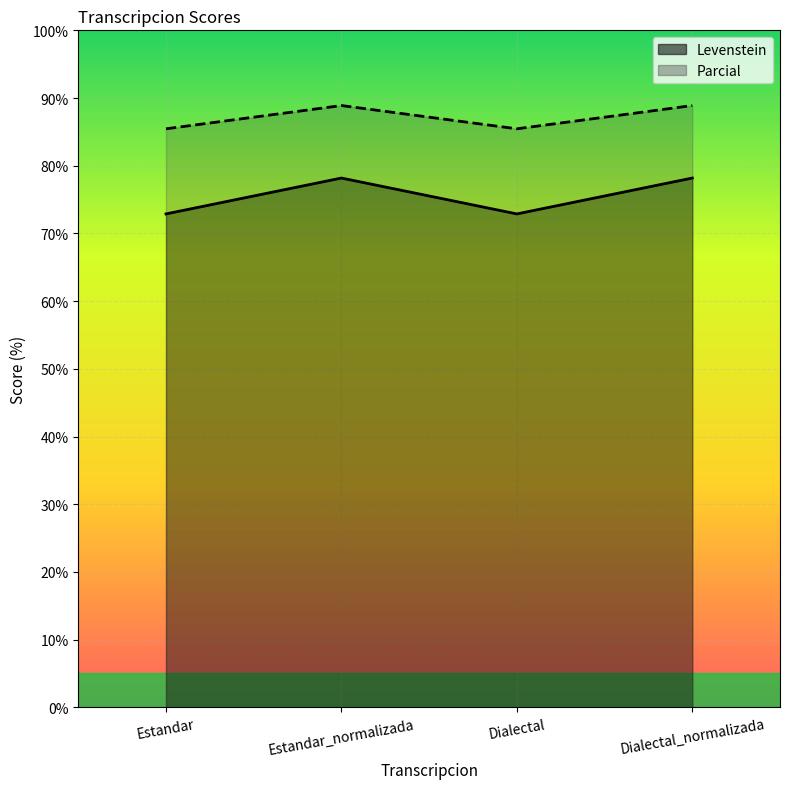

The value of Parcial at Estandar is 19.7. True or false?

False